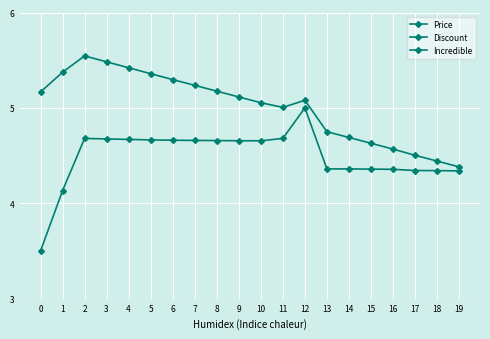

What is the difference between the maximum and minimum values in the Discount series?

1.5